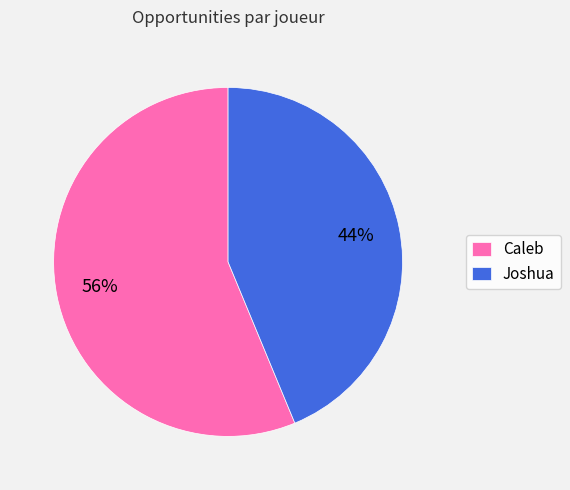

How many segments does this pie chart have?

2